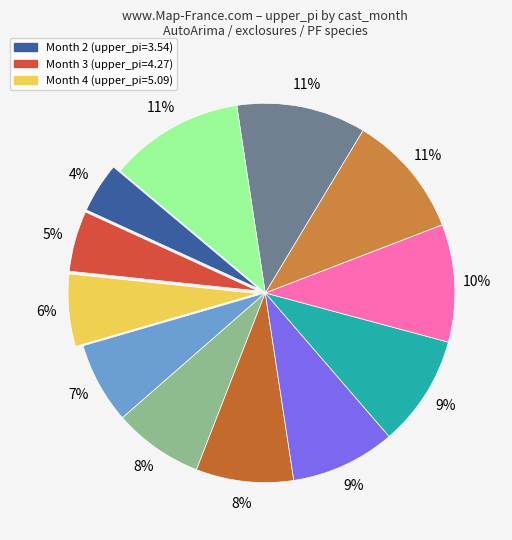

Count the number of slices in the pie.

12